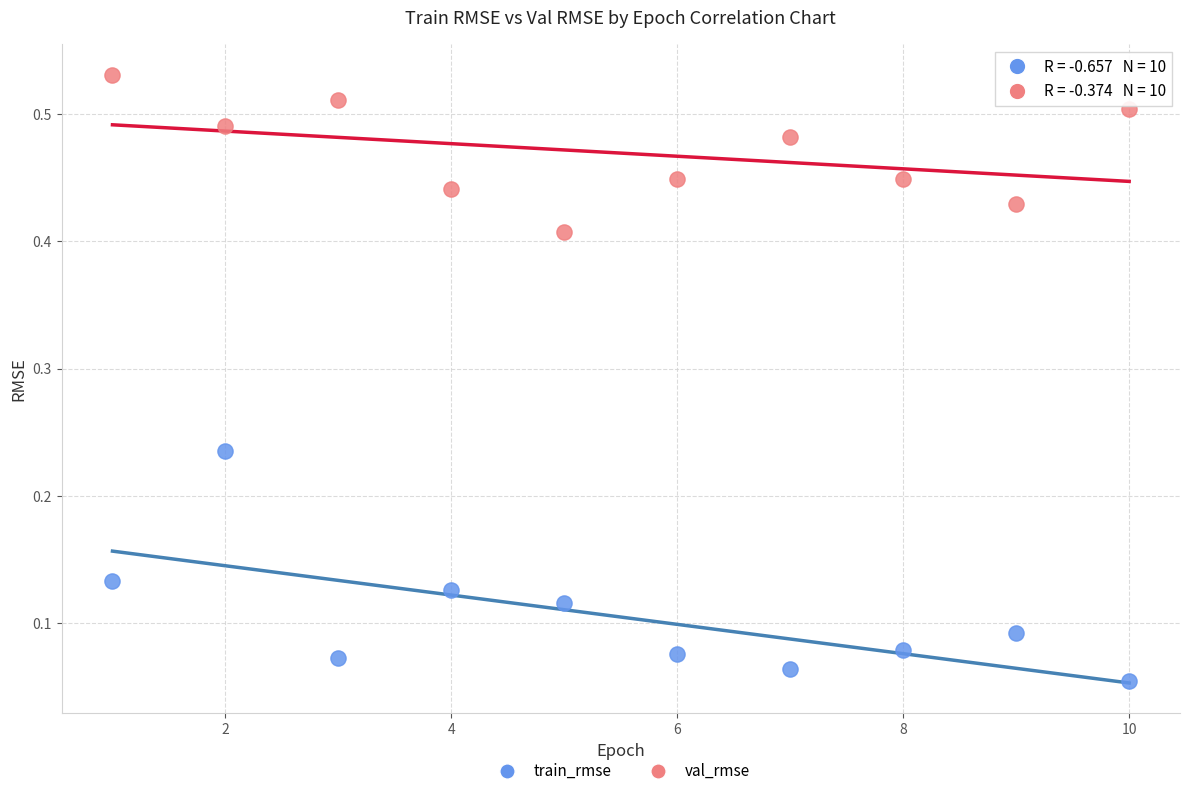

Which series has the widest spread of Y values?

train_rmse